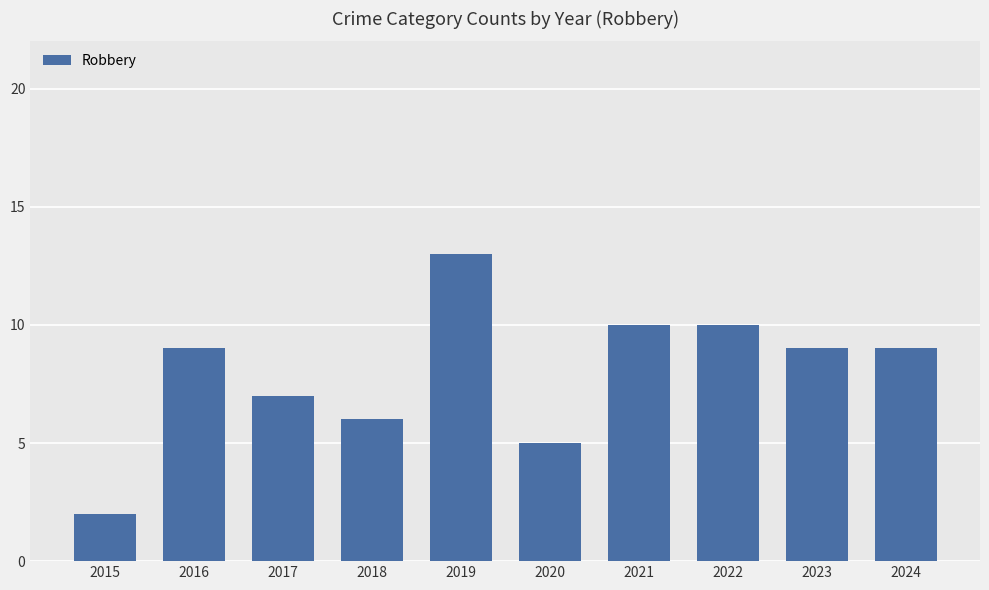

Is it true that the value at 2015 is 2?

True